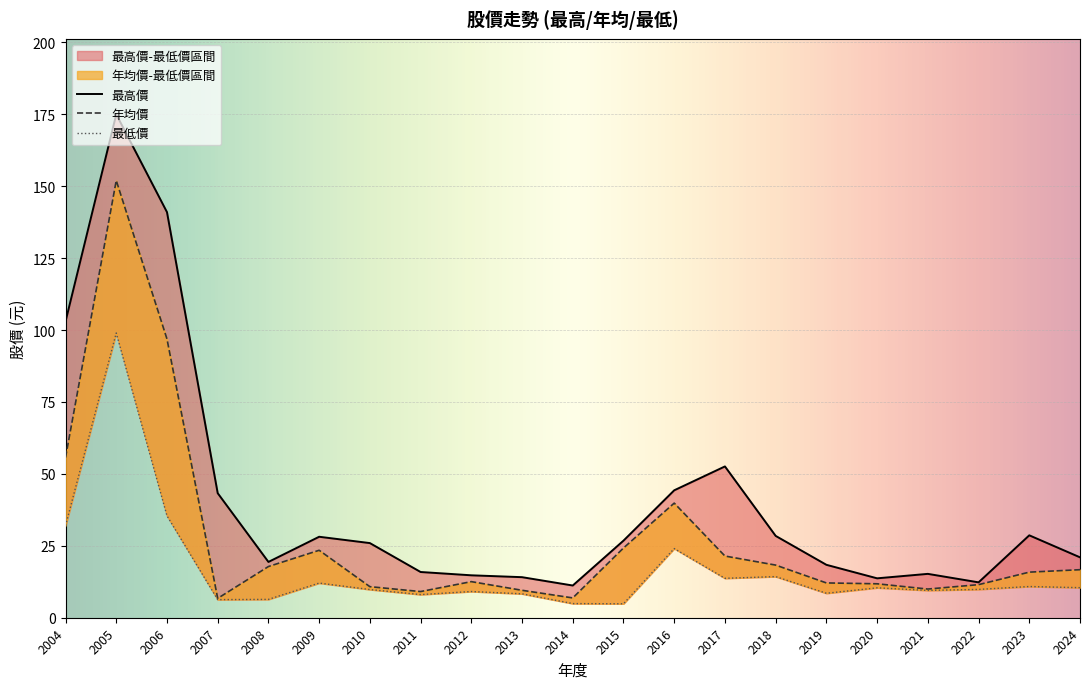

What is the lowest value of the 最低價 series?

4.8